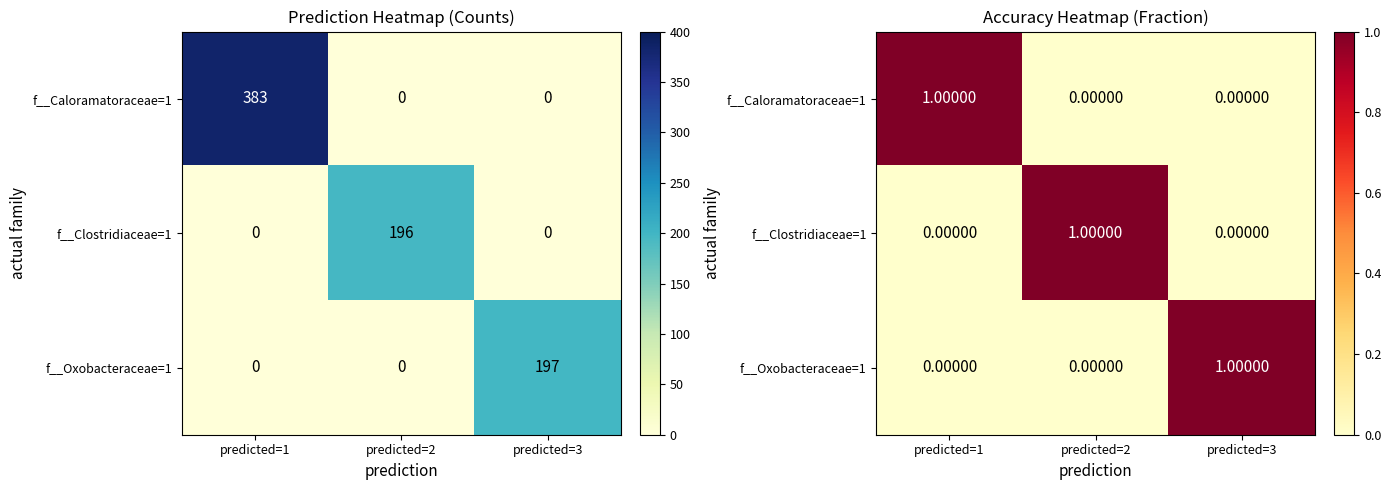

At how many categories does at least one series exceed 0?

3